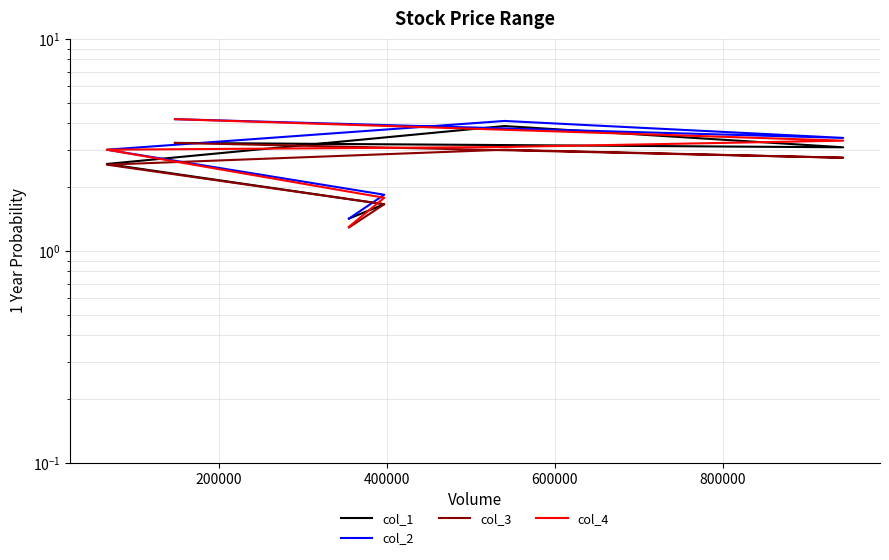

The col_2 series shows 1.9 at 600000. True or false?

False